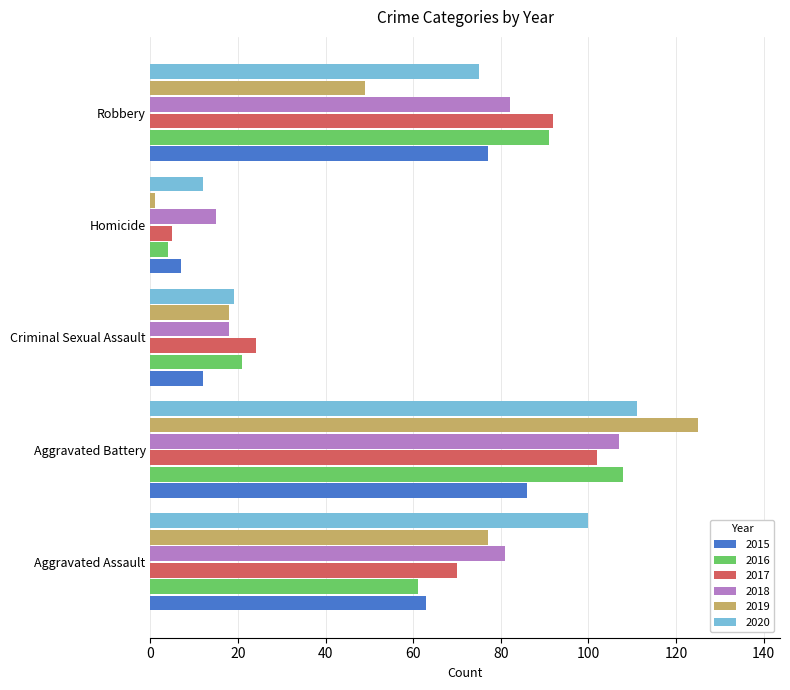

Which label corresponds to the smallest value in the chart?

Homicide